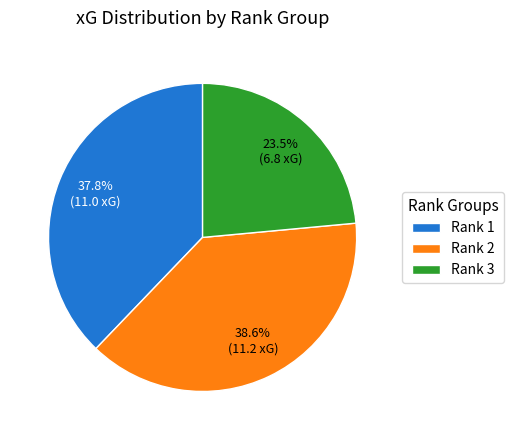

Between Rank 2 and Rank 1, which is larger?

Rank 2